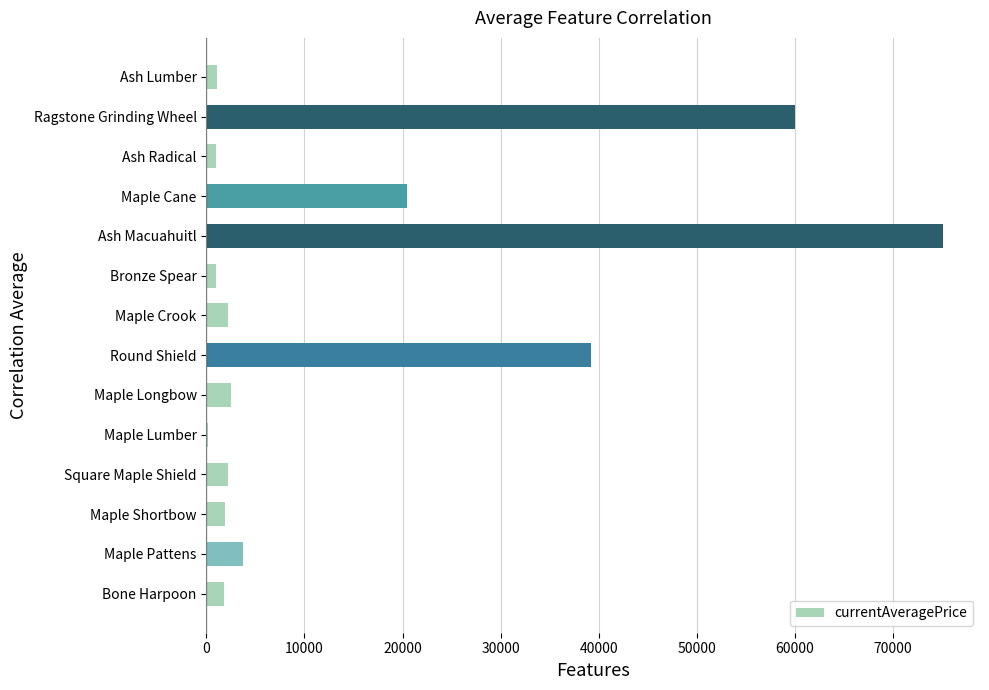

Is it true that the value at Maple Cane is 20500.0?

True